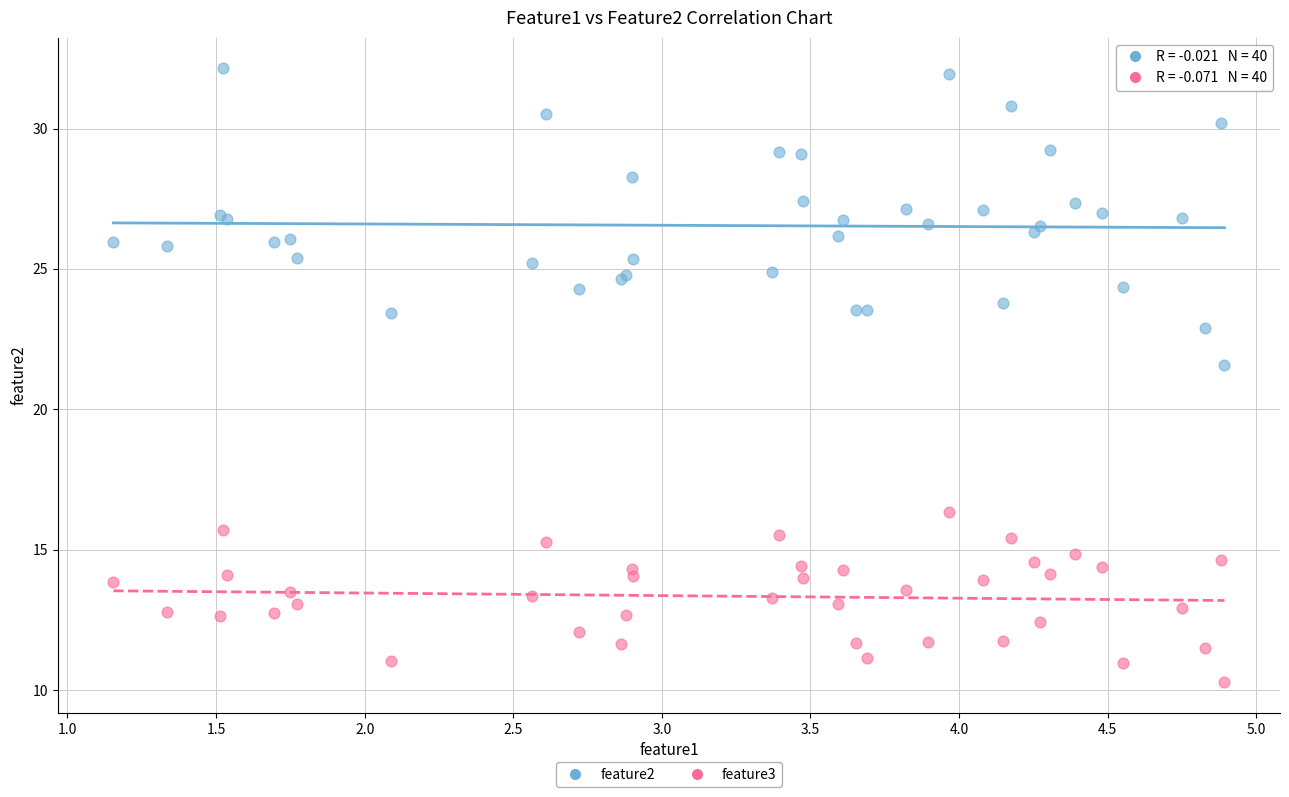

Across all series, what Y value is closest to 21?

21.6